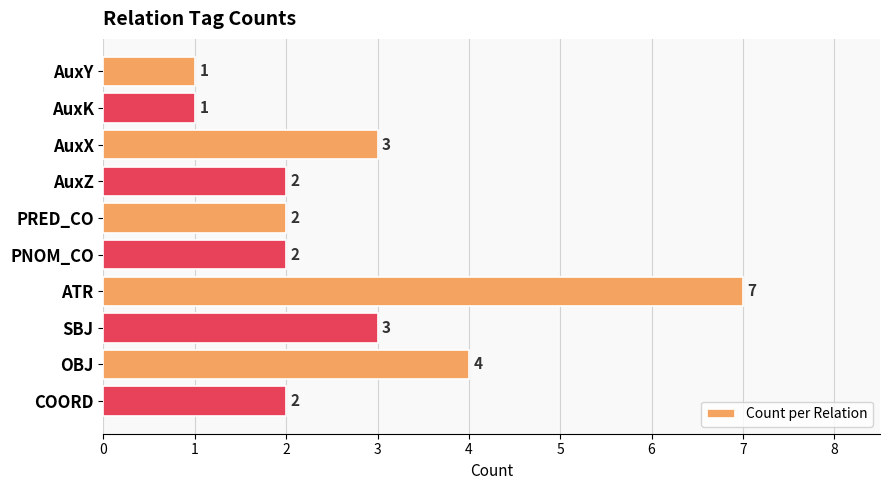

What position from the bottom is OBJ?

2